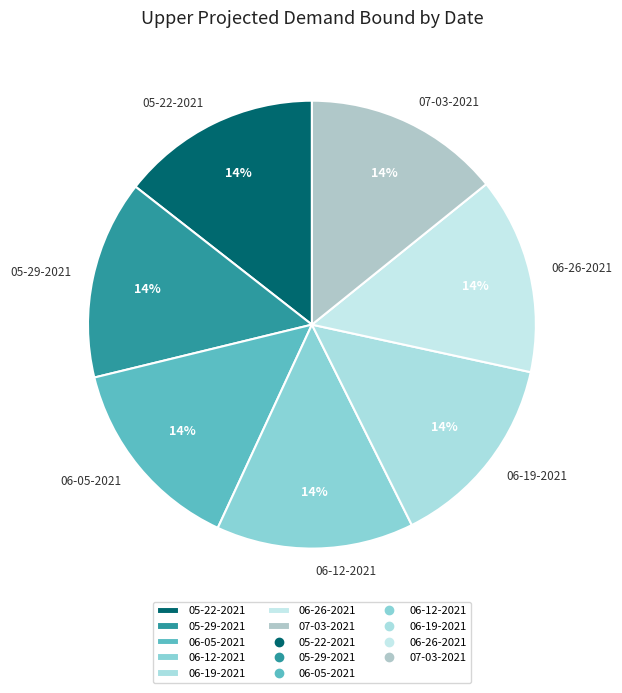

What percentage is the 06-26-2021 slice, to the nearest percent?

14%